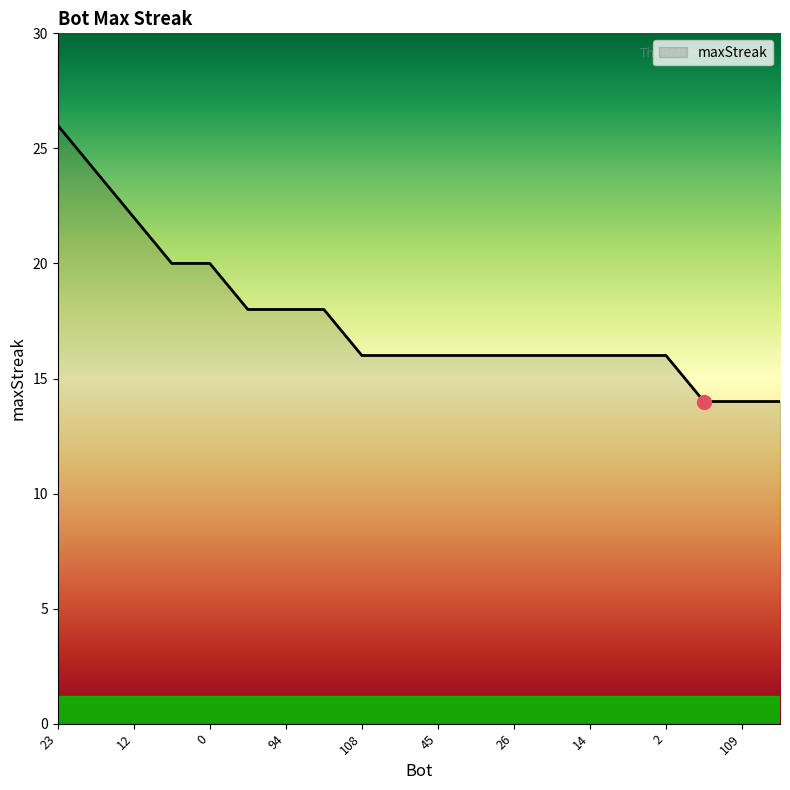

Does the chart display data point markers on the line(s)?

No